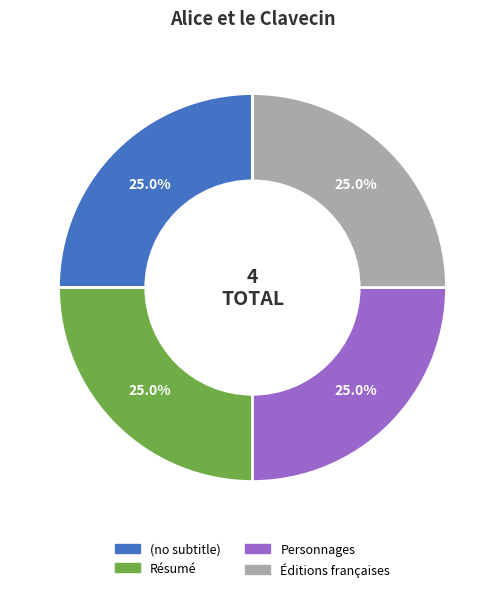

What is the ratio of the value at Personnages to the value at (no subtitle)?

1.0